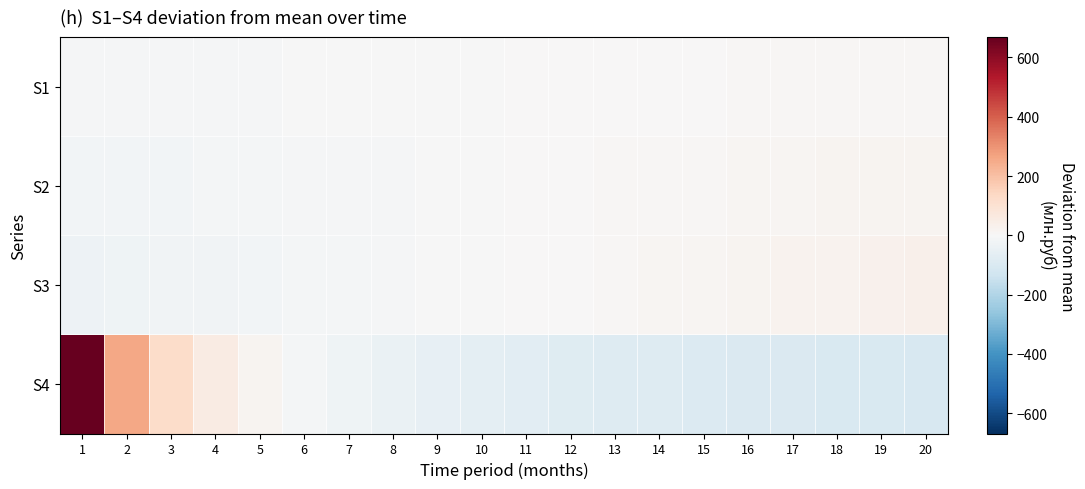

At which category is the sum across all series the highest?

1